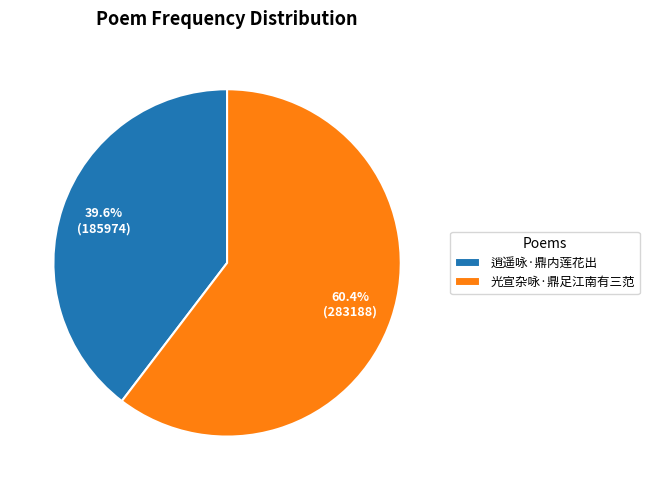

Which has a higher value, 逍遥咏·鼎内莲花出 or 光宣杂咏·鼎足江南有三范?

光宣杂咏·鼎足江南有三范